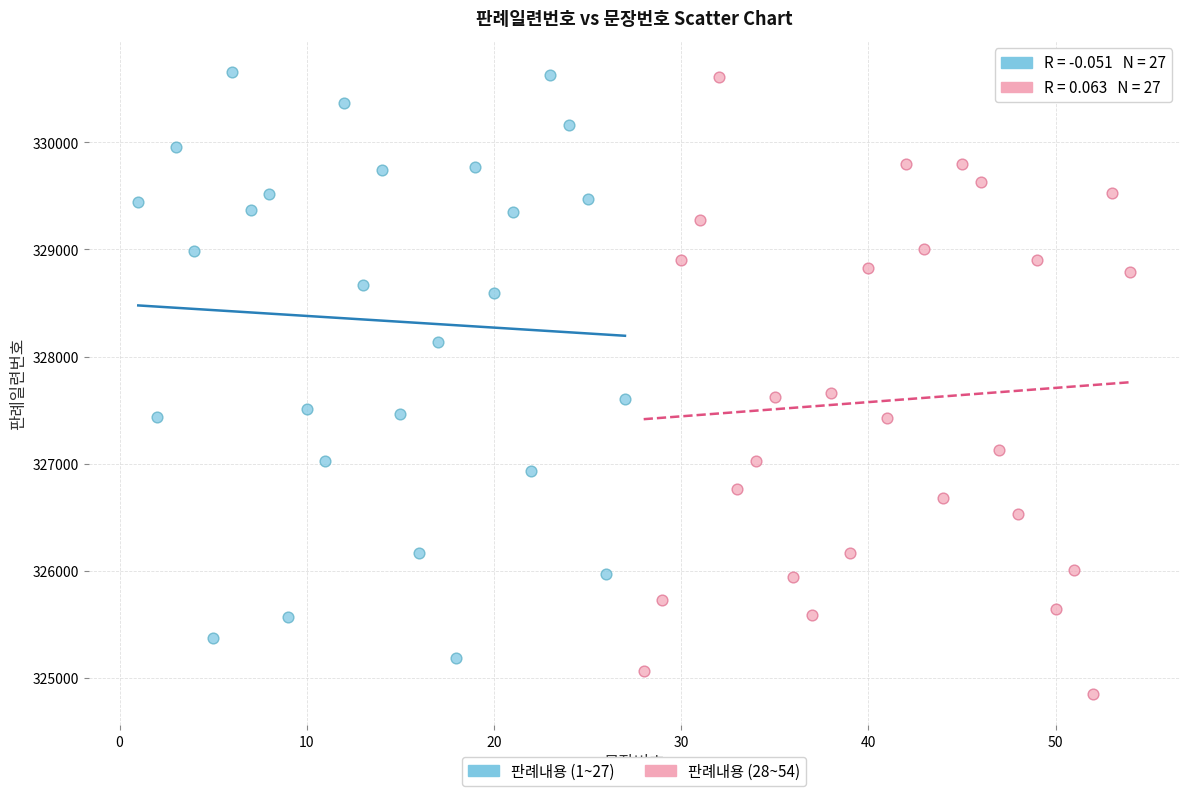

Which series reaches the minimum Y coordinate?

판례내용 (28~54)